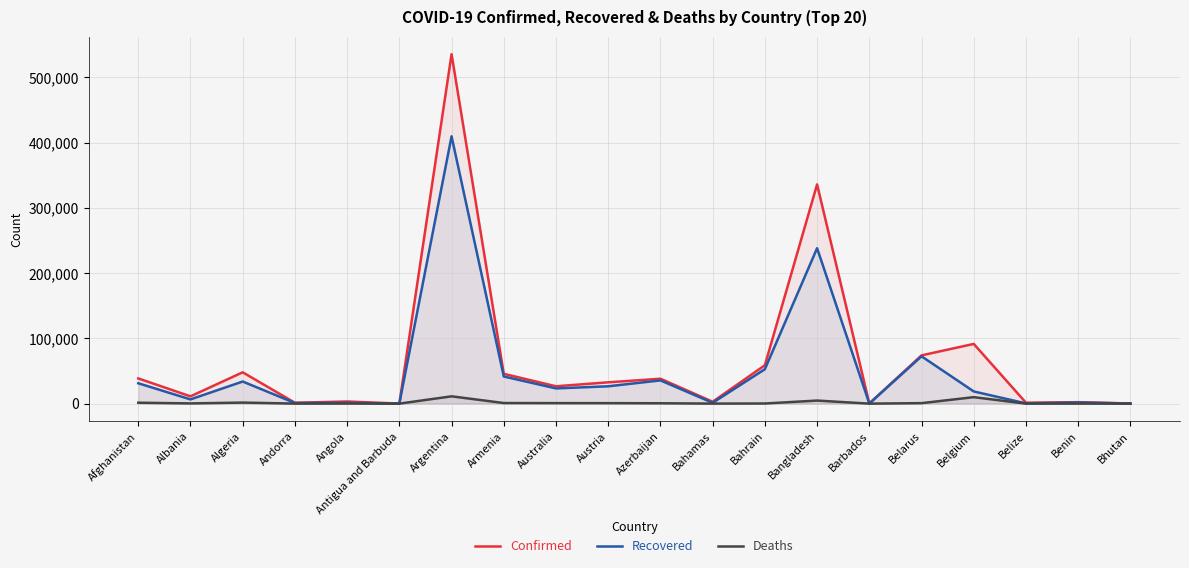

At which label does Confirmed reach its peak?

Argentina